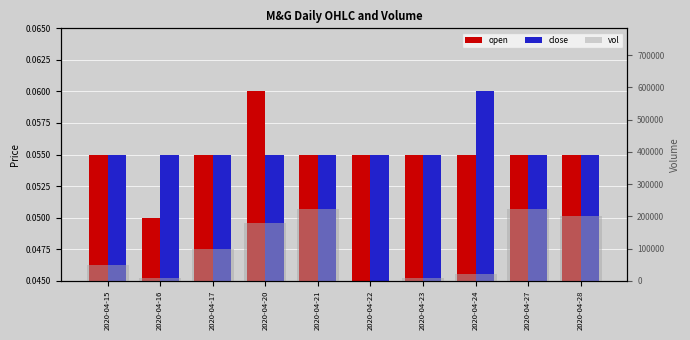

How many positive values does the vol series have?

9